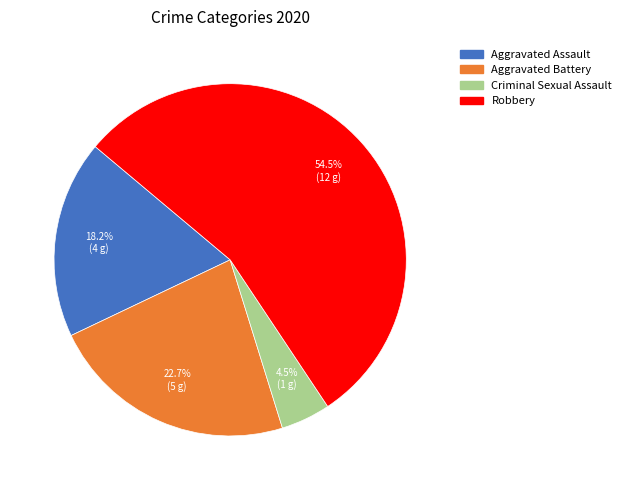

Does Aggravated Battery account for over 50% of the chart?

No